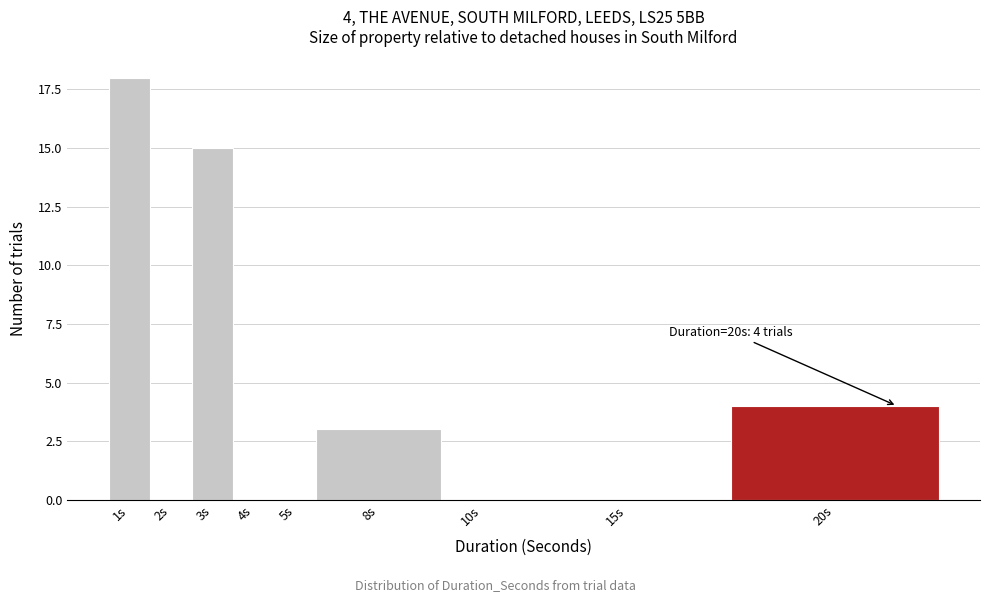

Reading right to left, what are all the values shown in this chart?

20s=4	15s=0	10s=0	8s=3	5s=0	4s=0	3s=15	2s=0	1s=18